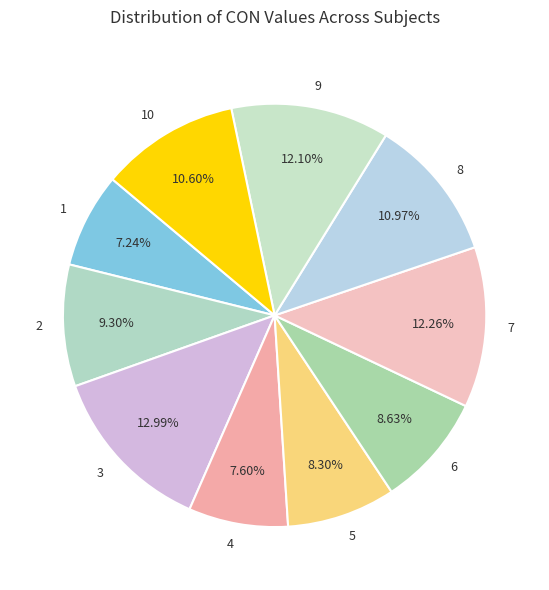

Is there any slice that represents more than half of the pie?

No